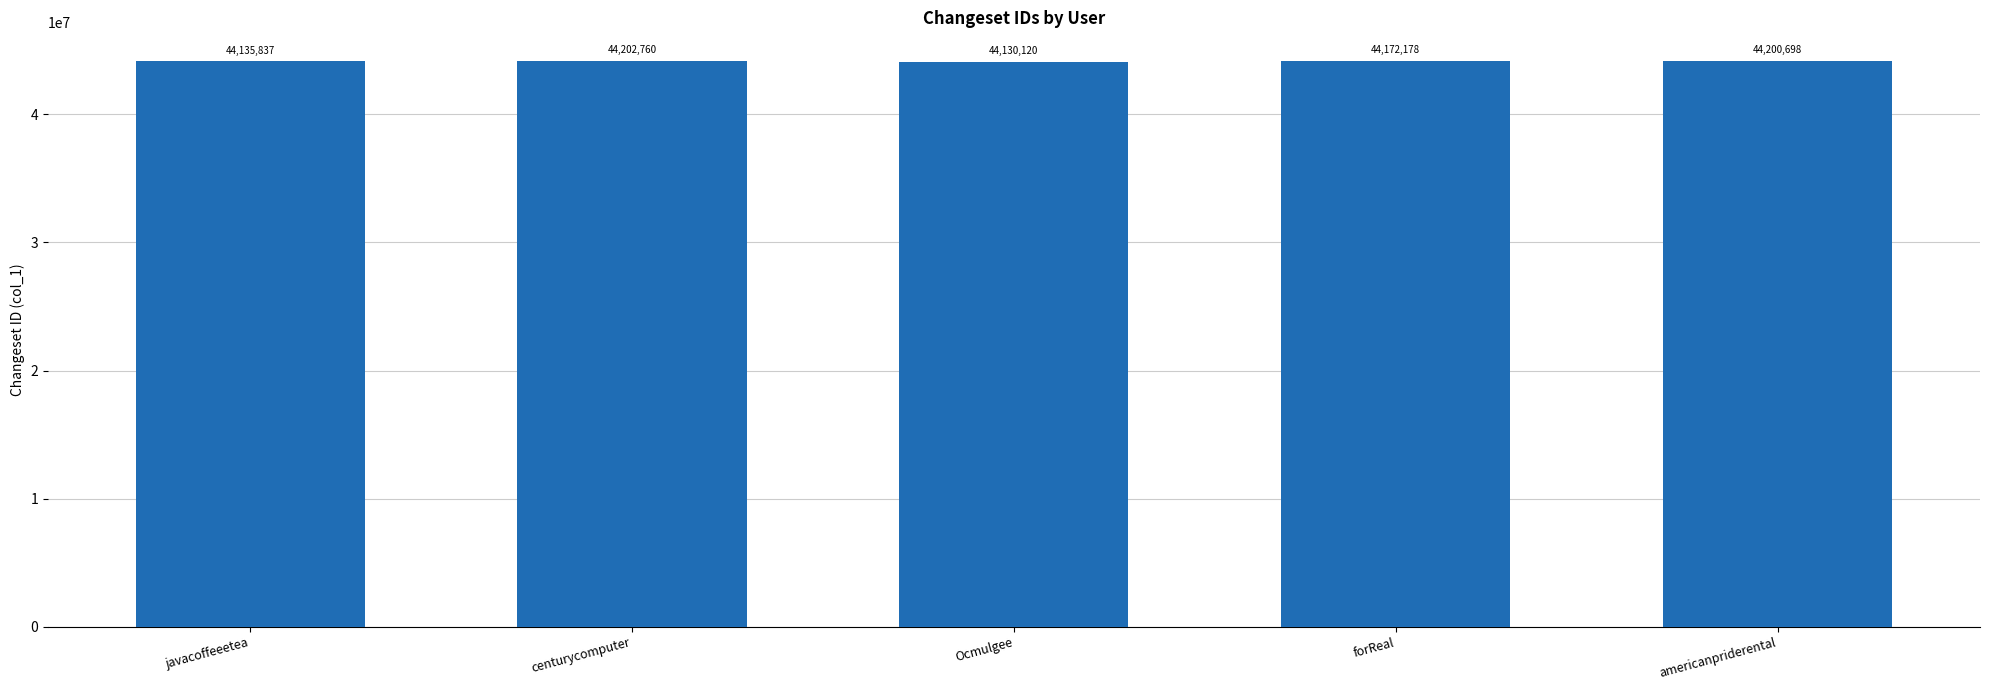

Reading right to left, what are all the values shown in this chart?

americanpriderental=44200698	forReal=44172178	Ocmulgee=44130120	centurycomputer=44202760	javacoffeeetea=44135837